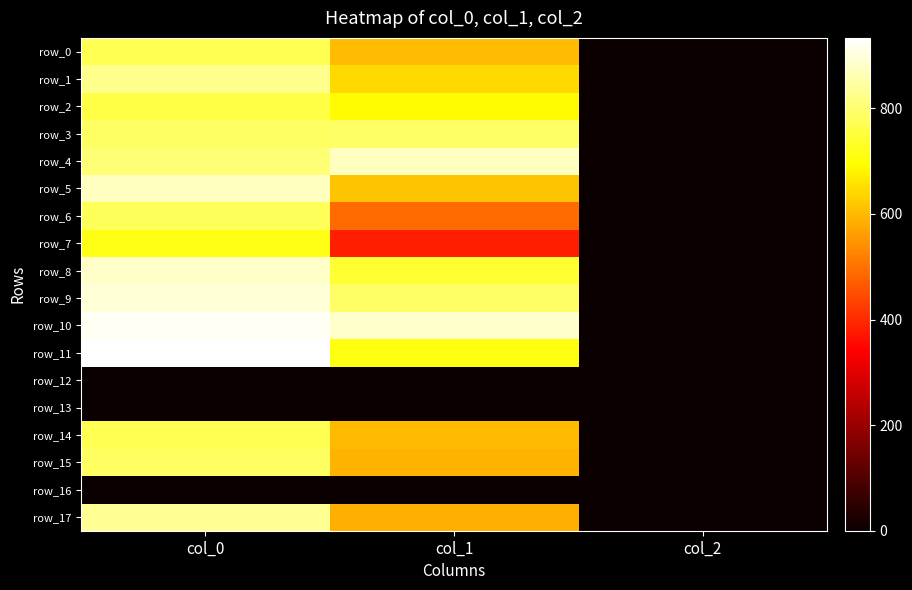

The row_12 series shows 0.0 at col_0. True or false?

True